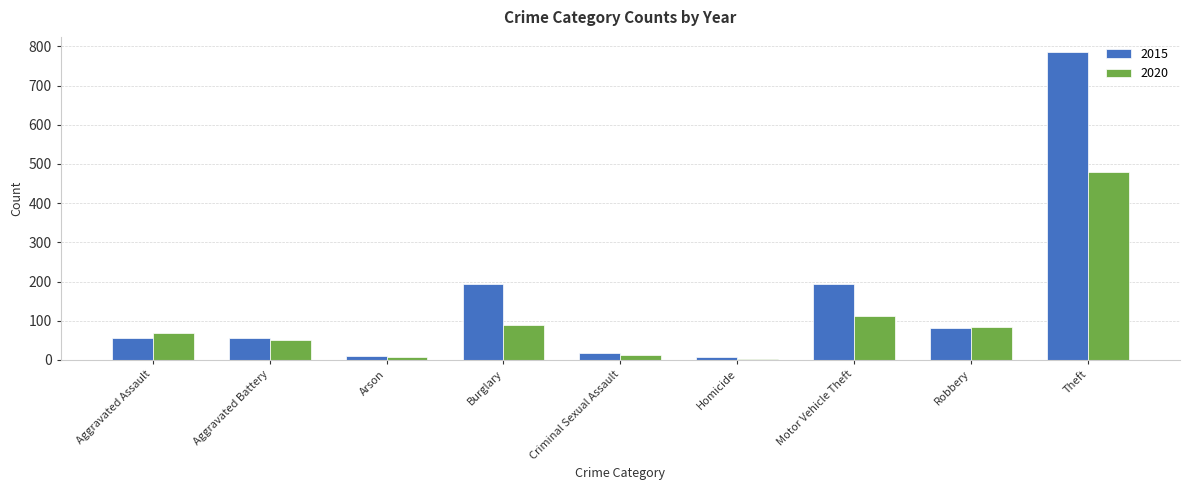

Which series has the largest total across all categories?

2015